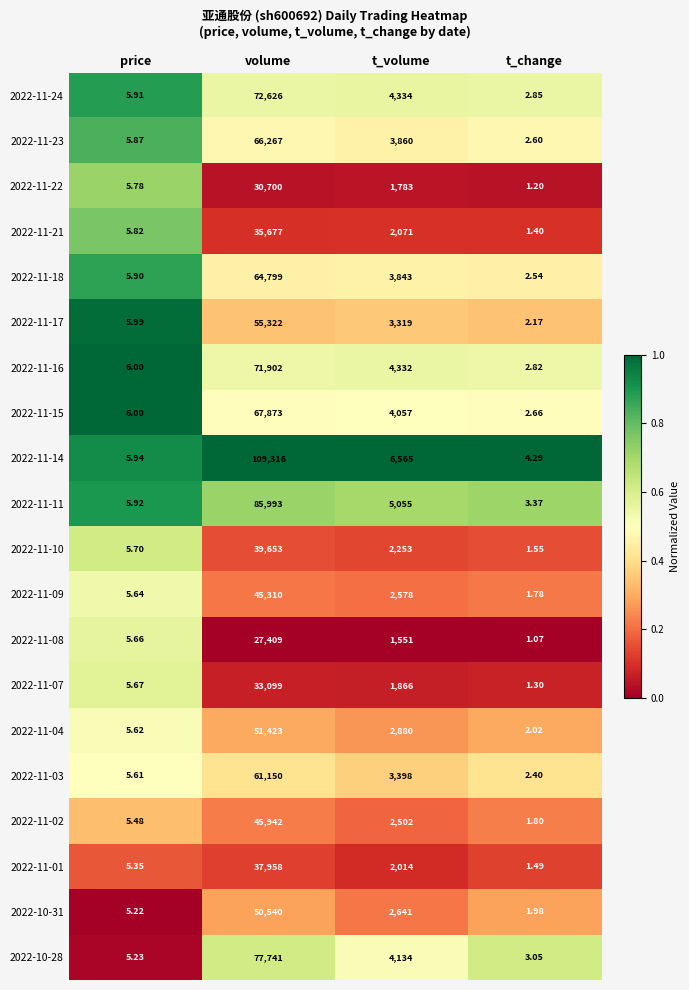

At which category is the sum across all series the highest?

volume